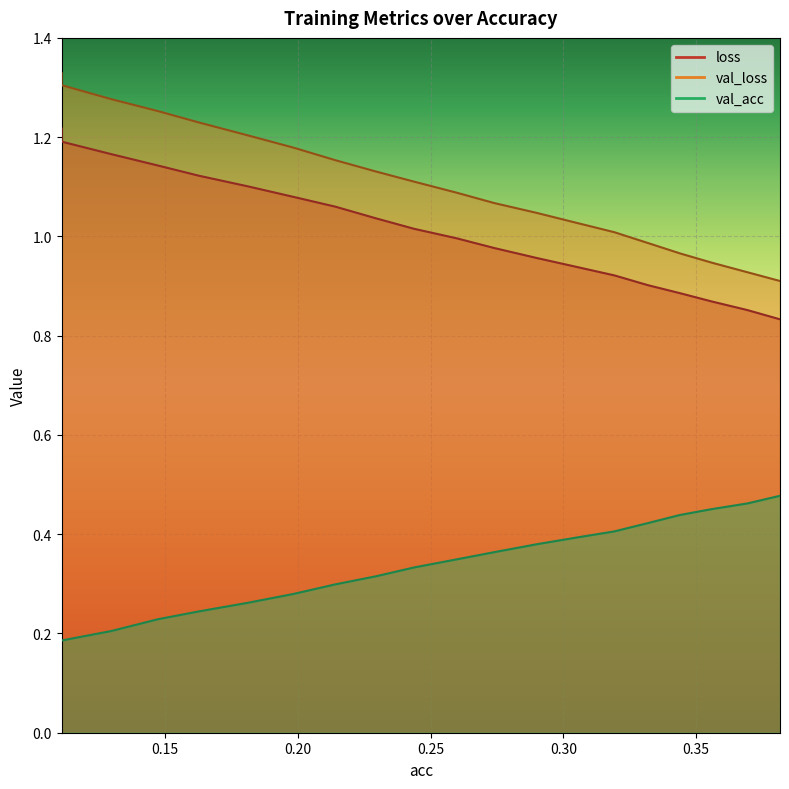

Reading left to right, list all the values displayed in this chart.

loss: 0.11109333191925562=1.2	0.11109333191925563=1.2	0.12977812547755074=1.2	0.14728614998025535=1.1	0.16274795048711455=1.1	0.1811433506497091=1.1	0.19843626537822745=1.1	0.214200479372733=1.1	0.22925957163217447=1.0	0.24382392041188583=1.0	0.259743367967571=1.0	0.27400282109285834=1.0	0.28989842421003165=1.0	0.3048017601591204=0.9	0.3192724451869503=0.9	0.331820064925889=0.9	0.3440386946331998=0.9	0.35592478984798903=0.9	0.3693371354065631=0.9	0.3816160398908852=0.8
val_loss: 0.11109333191925562=1.3	0.11109333191925563=1.3	0.12977812547755074=1.3	0.14728614998025535=1.3	0.16274795048711455=1.2	0.1811433506497091=1.2	0.19843626537822745=1.2	0.214200479372733=1.2	0.22925957163217447=1.1	0.24382392041188583=1.1	0.259743367967571=1.1	0.27400282109285834=1.1	0.28989842421003165=1.0	0.3048017601591204=1.0	0.3192724451869503=1.0	0.331820064925889=1.0	0.3440386946331998=1.0	0.35592478984798903=0.9	0.3693371354065631=0.9	0.3816160398908852=0.9
val_acc: 0.11109333191925562=0.2	0.11109333191925563=0.2	0.12977812547755074=0.2	0.14728614998025535=0.2	0.16274795048711455=0.2	0.1811433506497091=0.3	0.19843626537822745=0.3	0.214200479372733=0.3	0.22925957163217447=0.3	0.24382392041188583=0.3	0.259743367967571=0.3	0.27400282109285834=0.4	0.28989842421003165=0.4	0.3048017601591204=0.4	0.3192724451869503=0.4	0.331820064925889=0.4	0.3440386946331998=0.4	0.35592478984798903=0.5	0.3693371354065631=0.5	0.3816160398908852=0.5